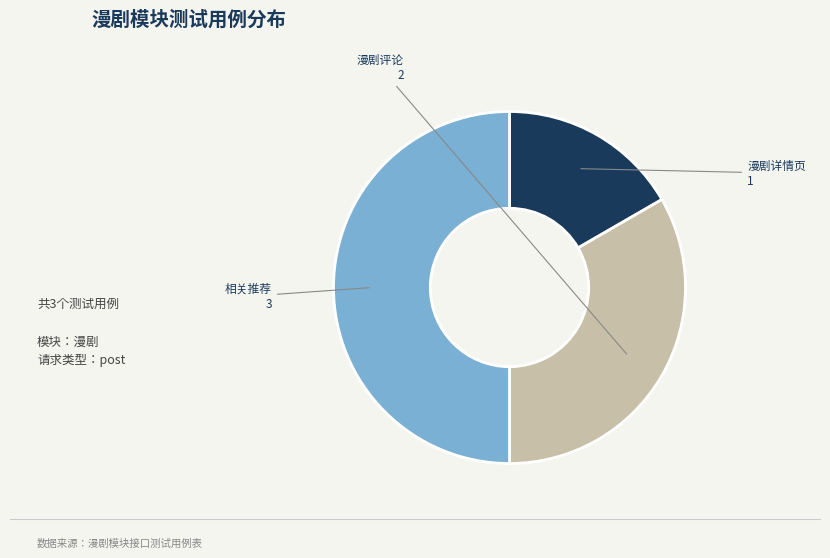

What percentage is the 漫剧详情页 slice, to the nearest percent?

17%